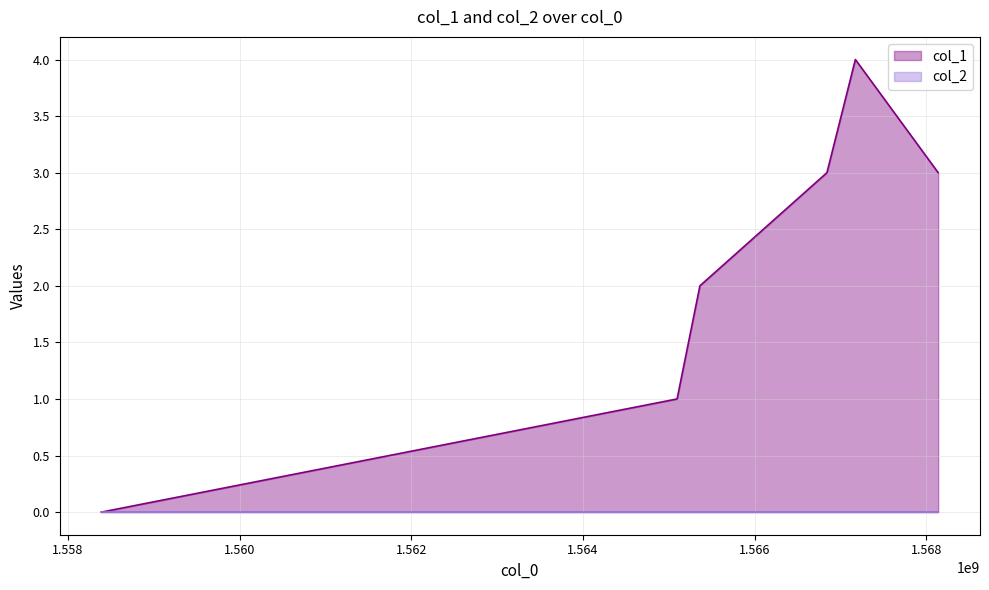

Reading right to left, extract all data points from this chart.

3	4	3	2	1	0